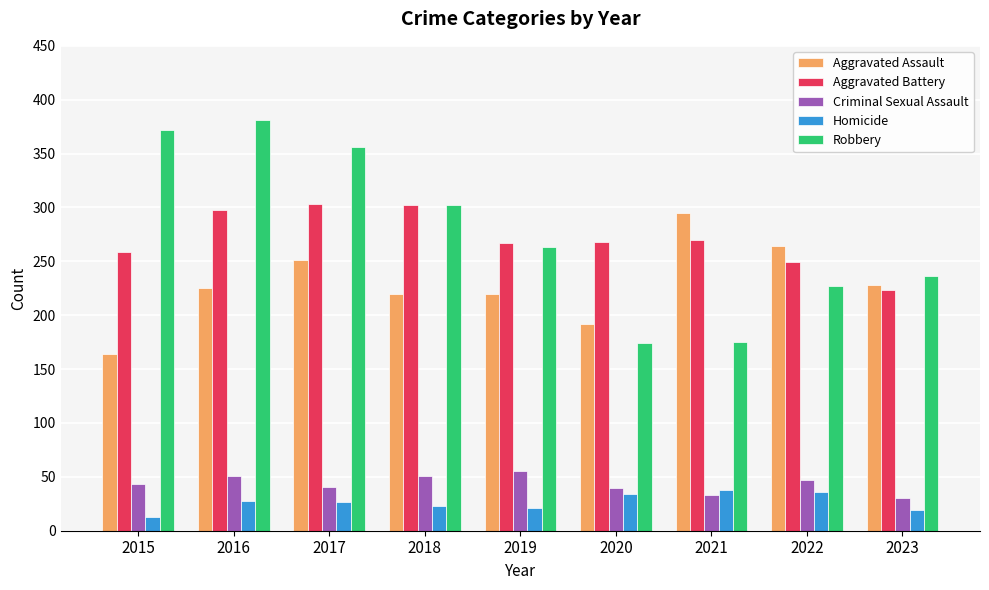

Rank the series at 2015 from lowest to highest value.

Homicide, Criminal Sexual Assault, Aggravated Assault, Aggravated Battery, Robbery